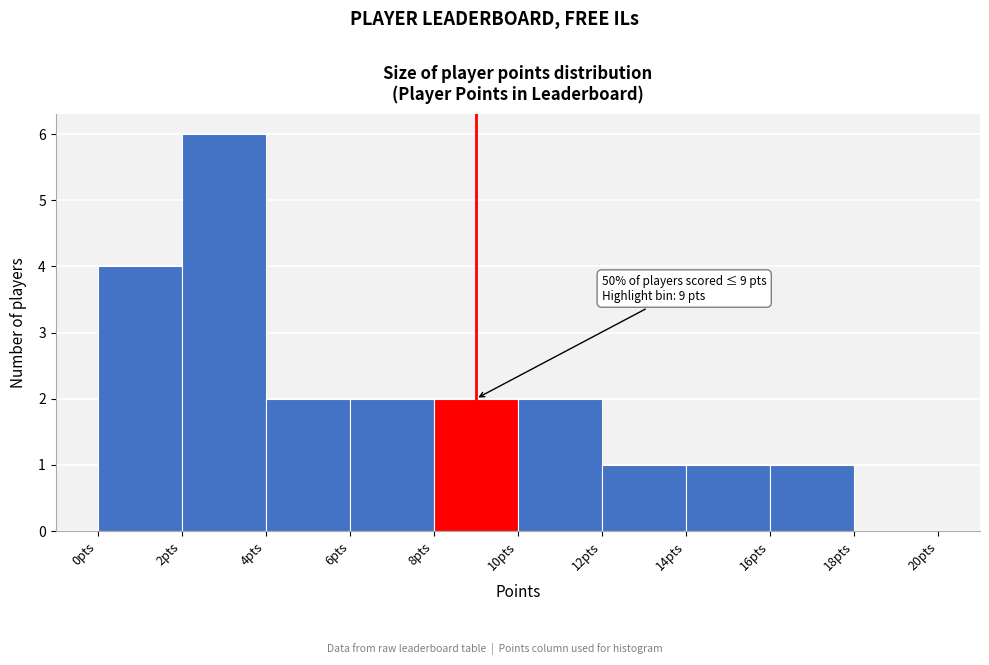

Which range on the x-axis has the tallest bar?

2 to 4